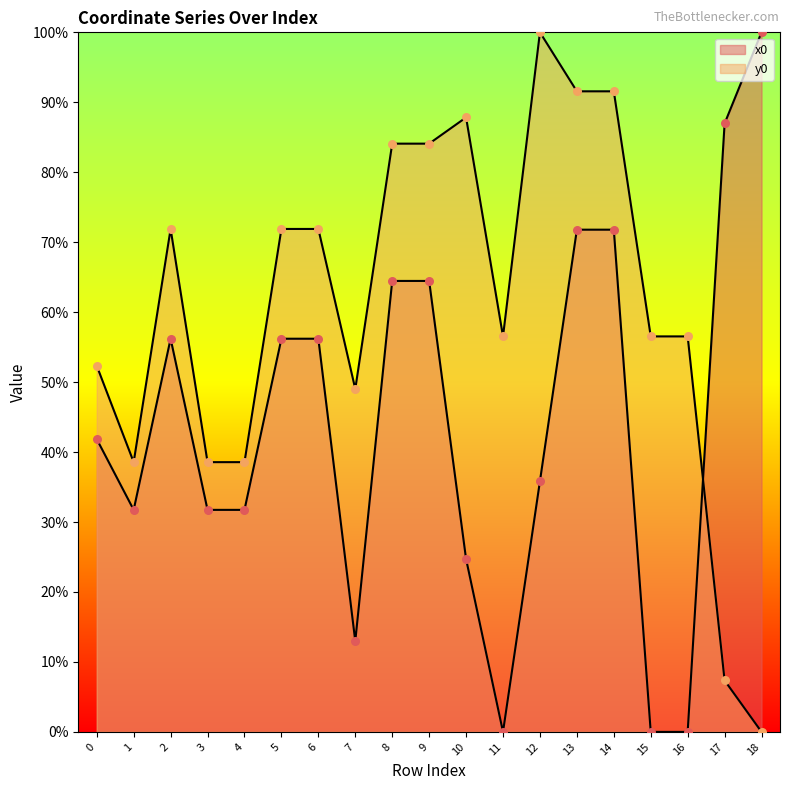

What are all the series names shown in the legend?

x0, y0